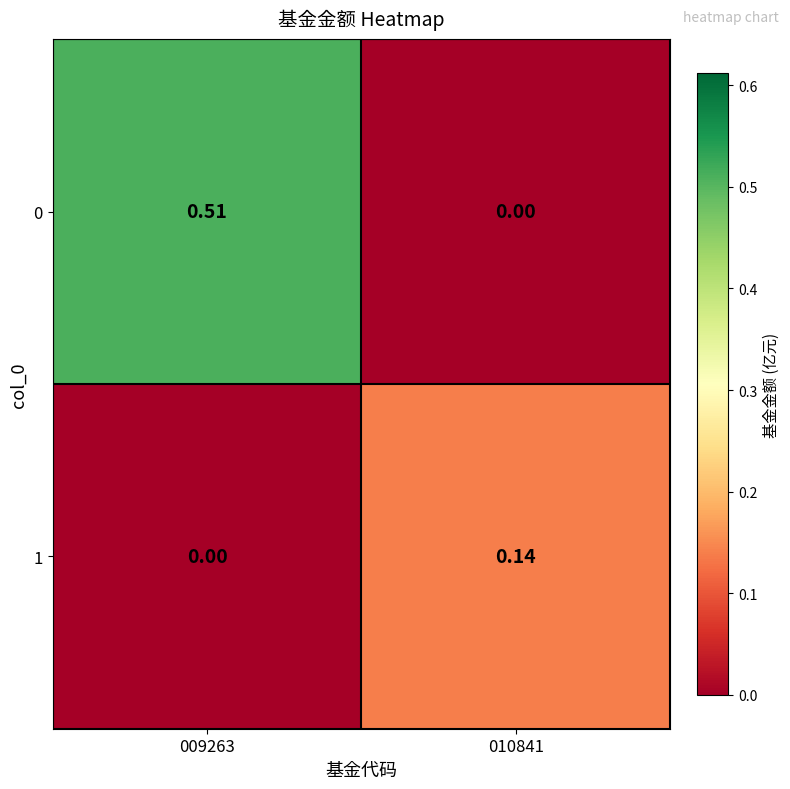

Rank the series by their maximum value, from lowest to highest.

1, 0